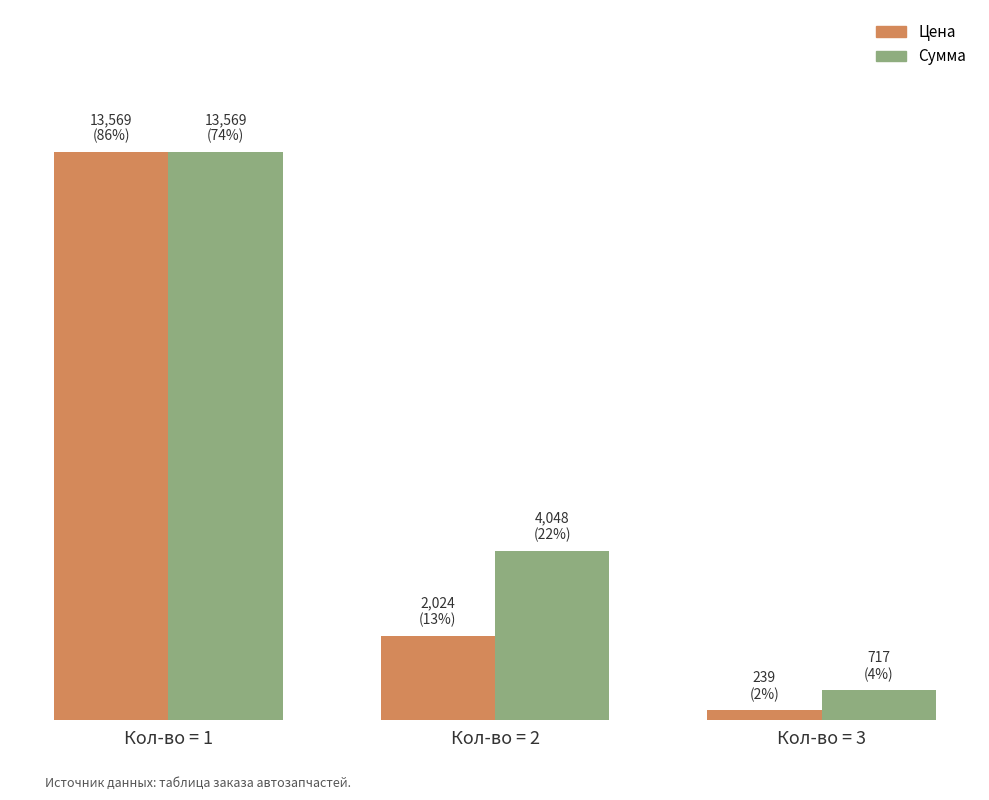

Does the chart contain any negative values?

No